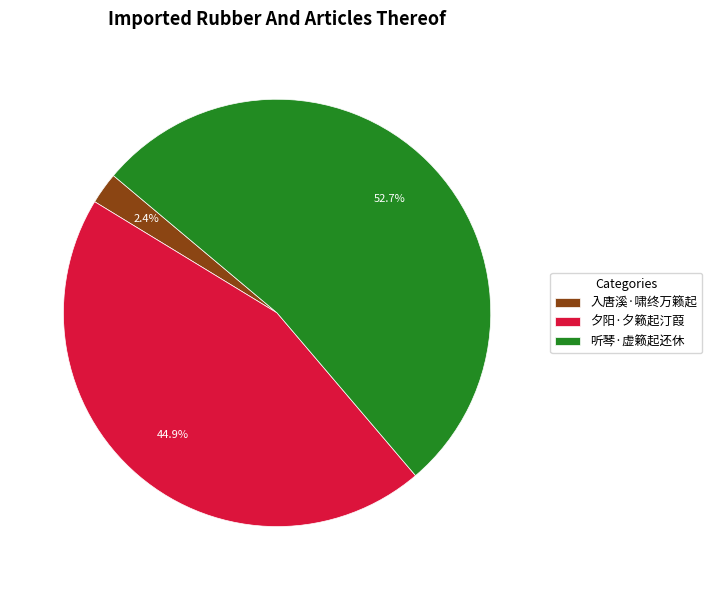

Is there any slice that represents more than half of the pie?

Yes